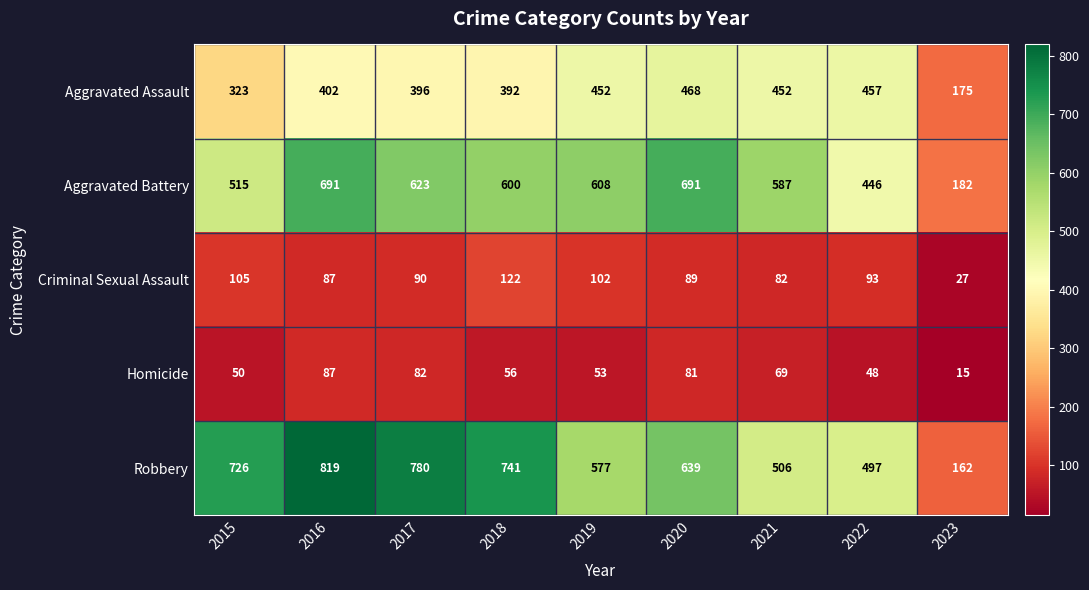

Rank the series by their maximum value, from highest to lowest.

Robbery, Aggravated Battery, Aggravated Assault, Criminal Sexual Assault, Homicide